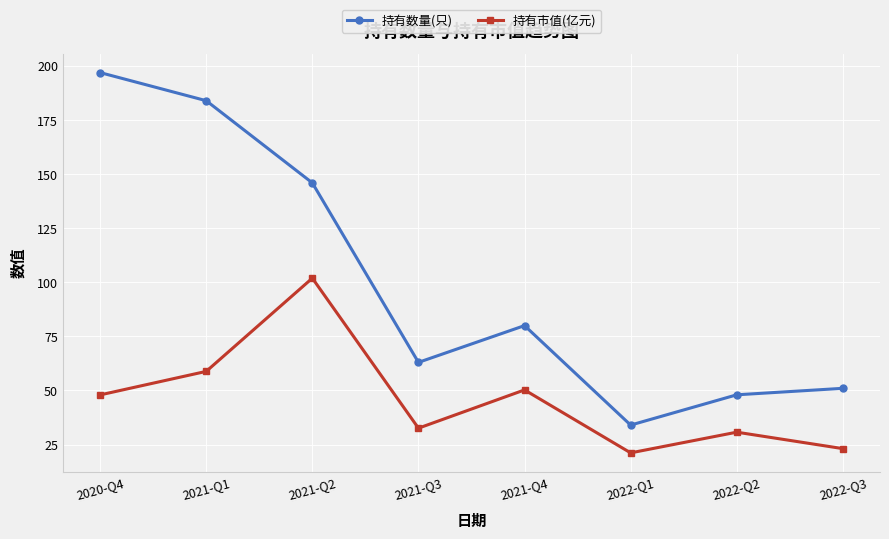

At which category does the chart reach its peak across all series?

2020-Q4